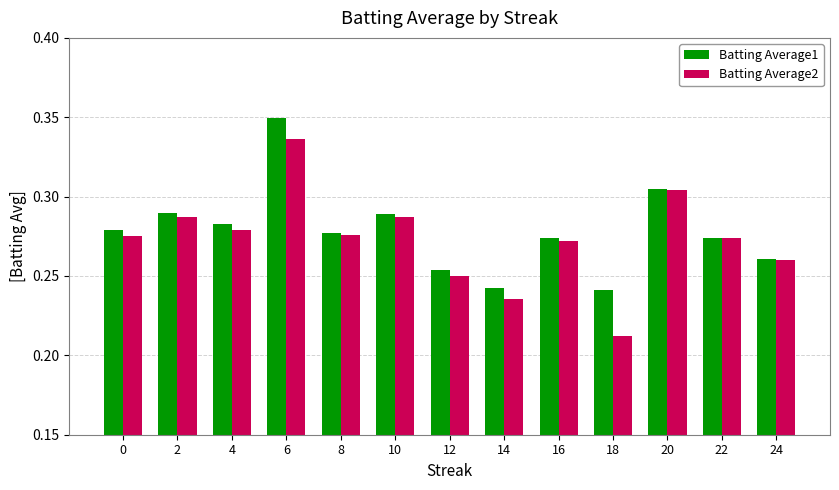

At how many categories does at least one series exceed 0?

13